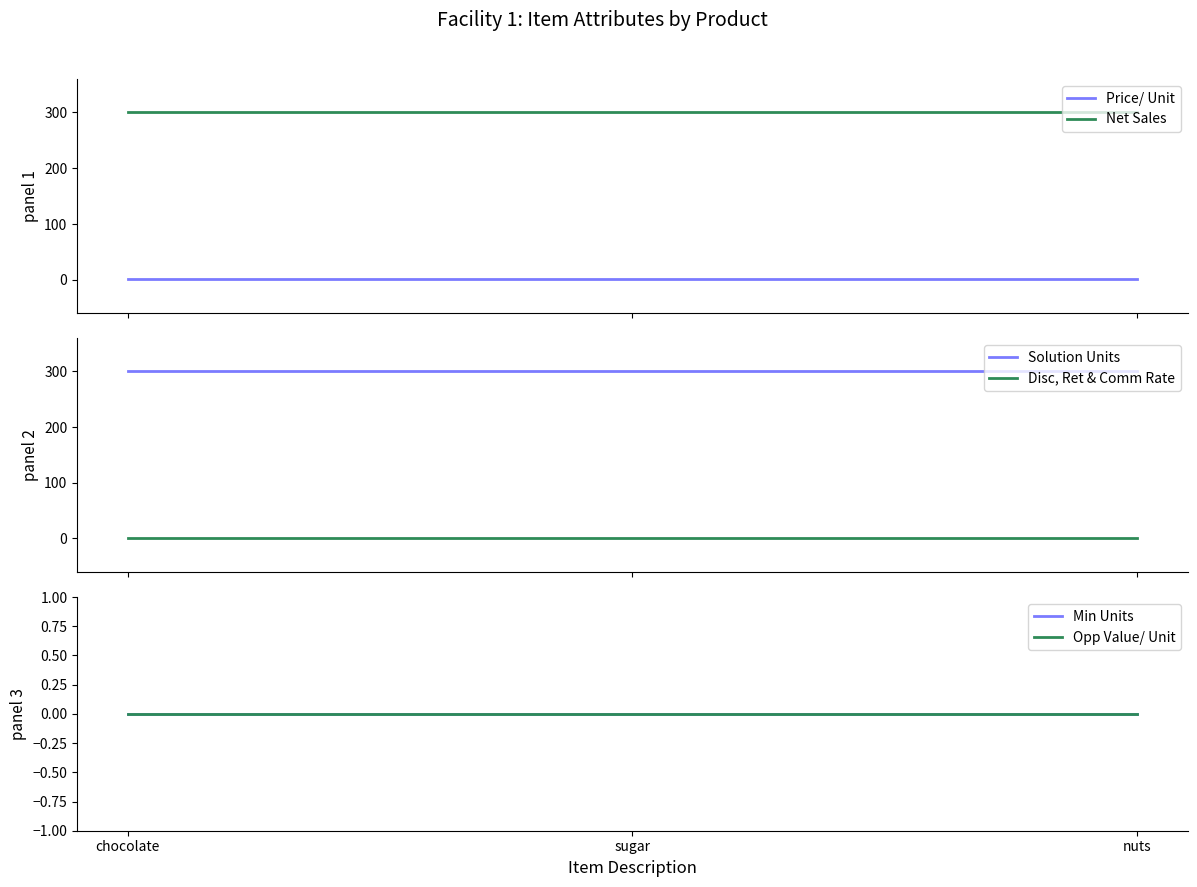

Does the chart display data point markers on the line(s)?

No